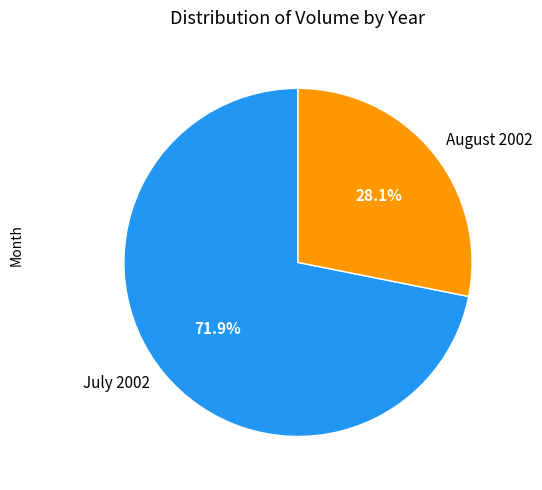

Is there a majority slice in this chart?

Yes